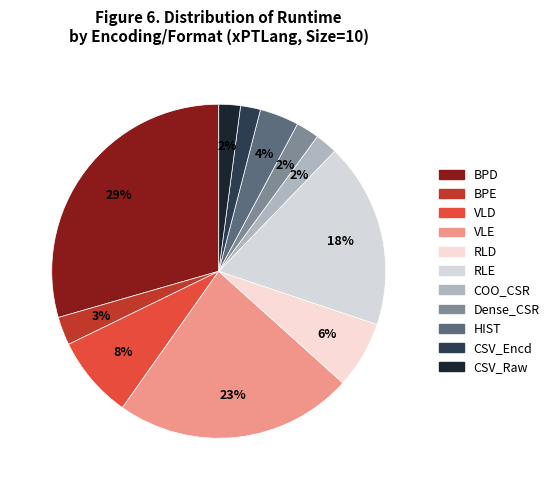

How many slices are in this pie chart?

11